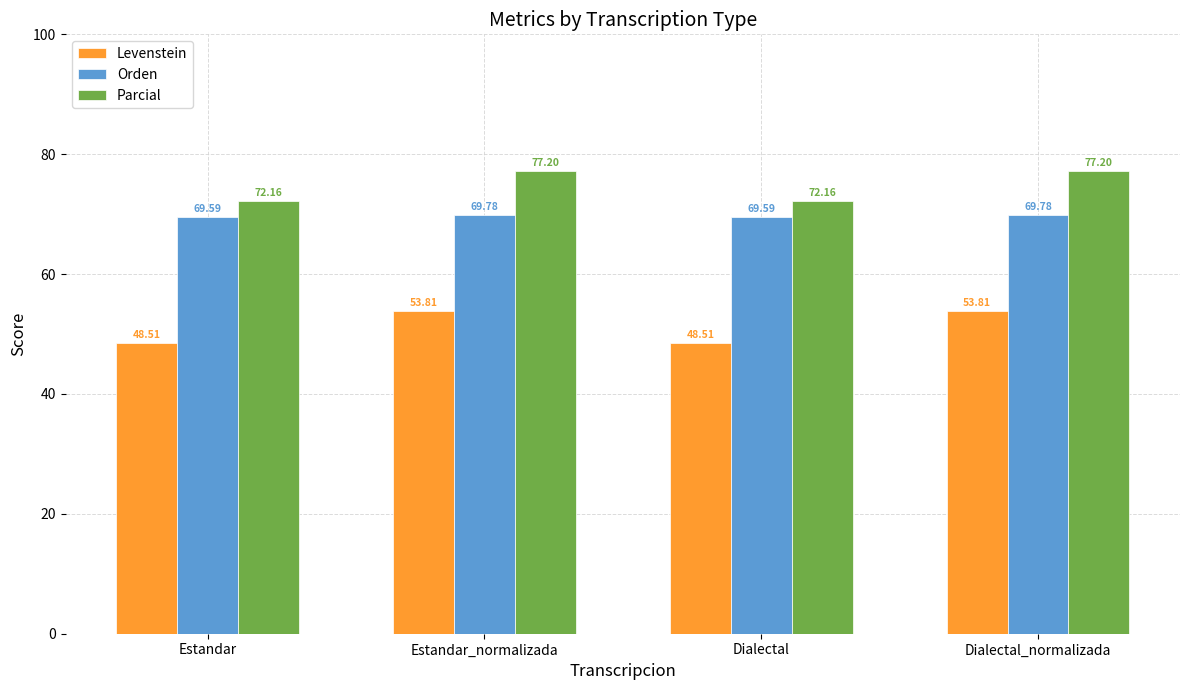

Rank the series by their average value, from highest to lowest.

Parcial, Orden, Levenstein